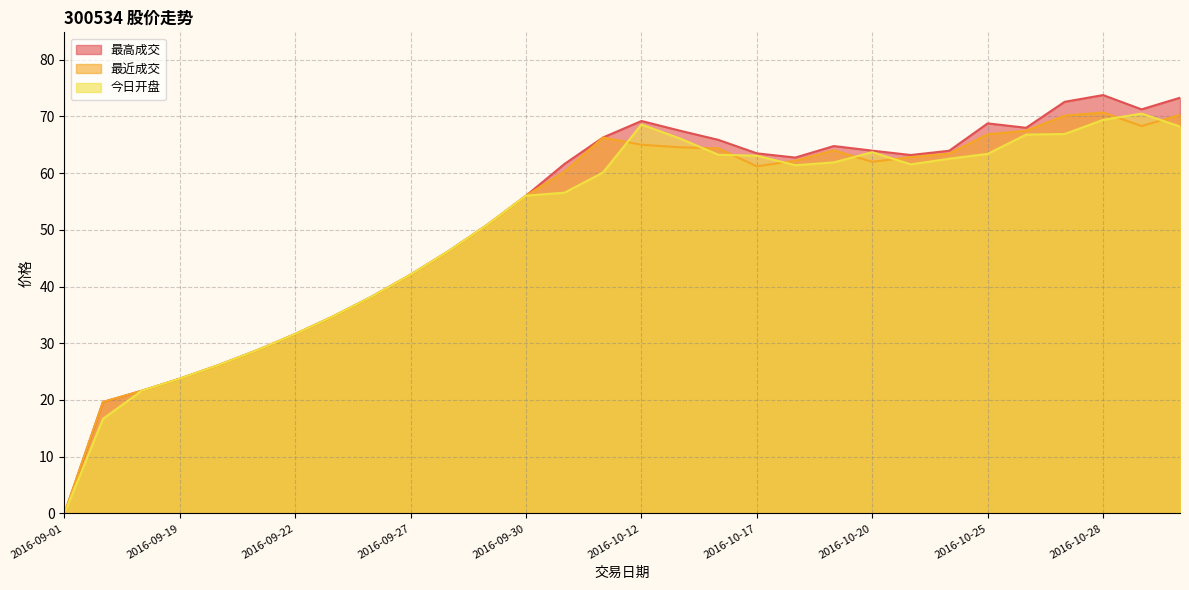

True or false: 今日开盘 and 最高成交 intersect in this chart.

False